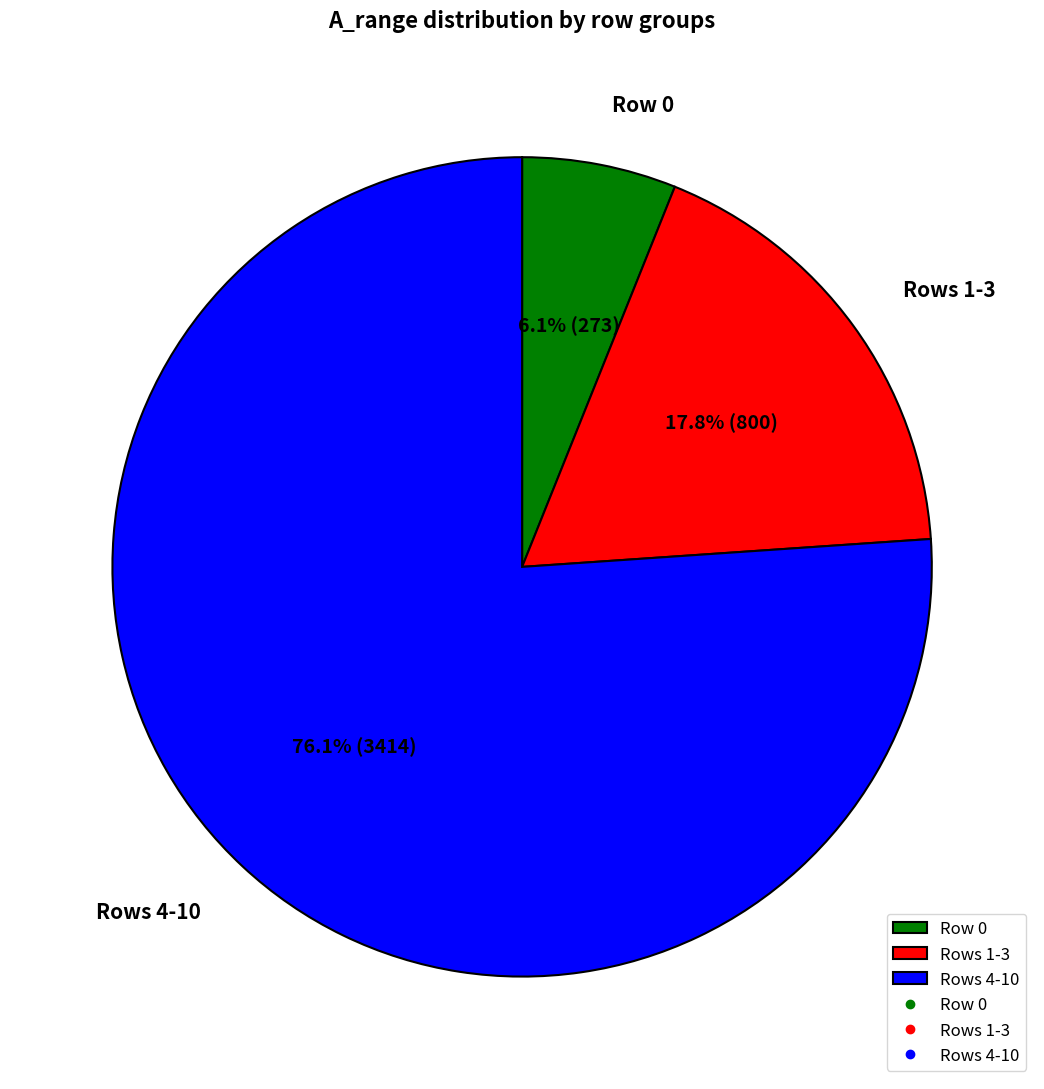

What is the smallest slice in the pie chart?

Row 0